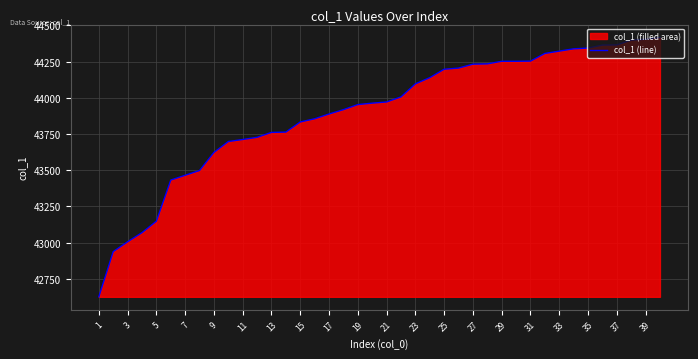

What is the minimum value shown in the chart?

42626